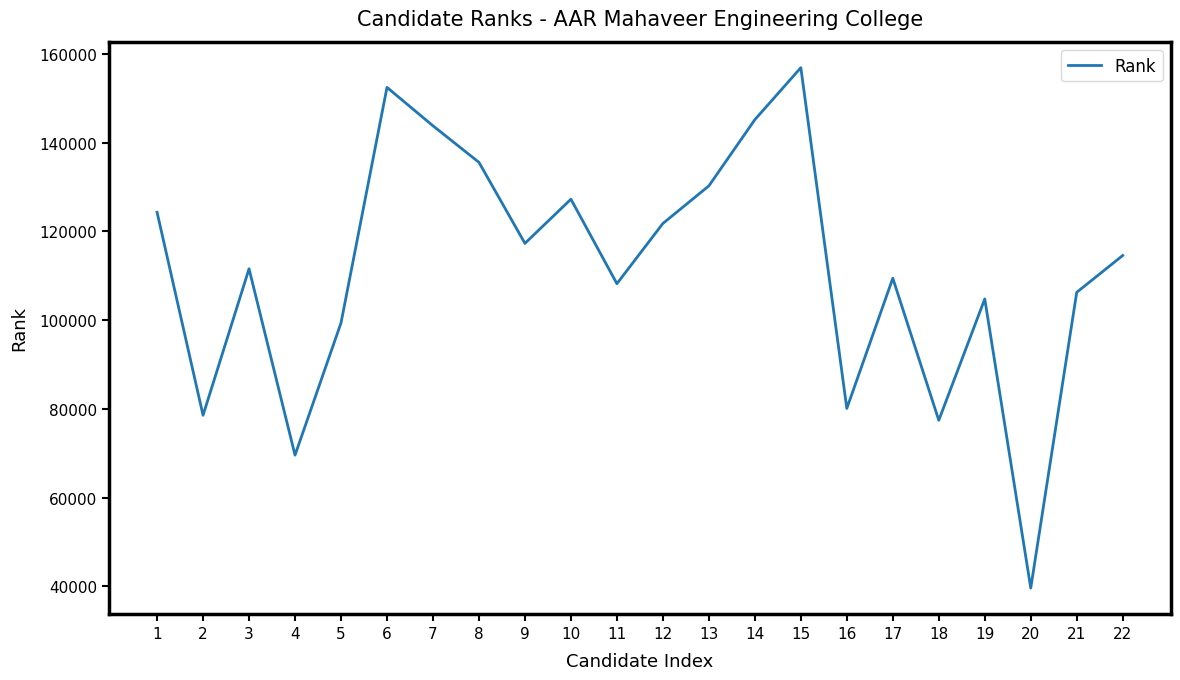

What is the difference between the values at 11 and 19?

3444